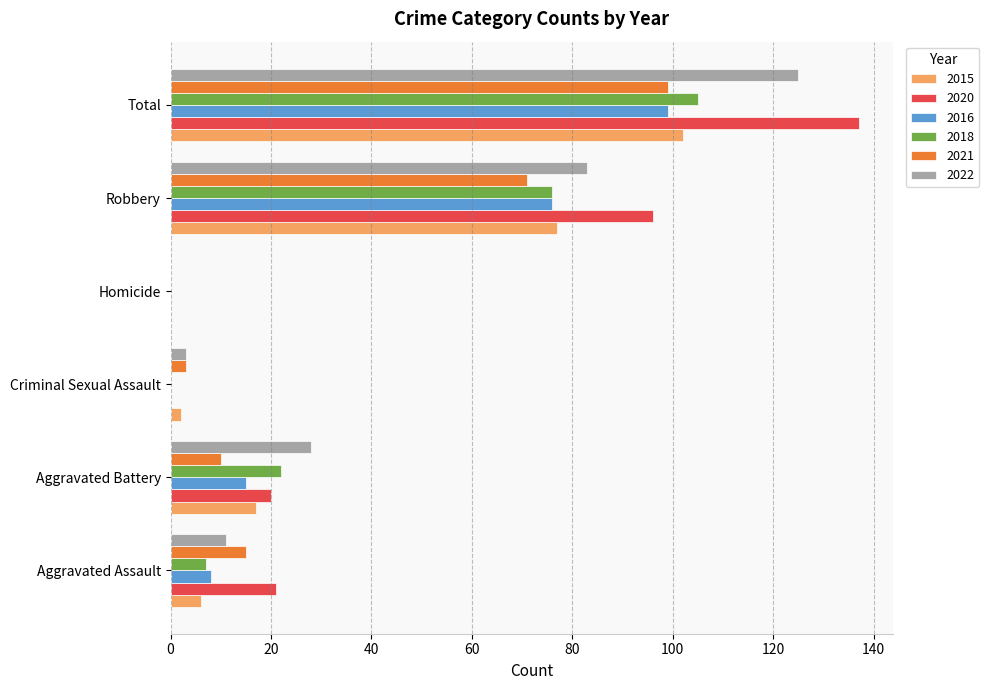

At which category is the sum across all series the highest?

Total